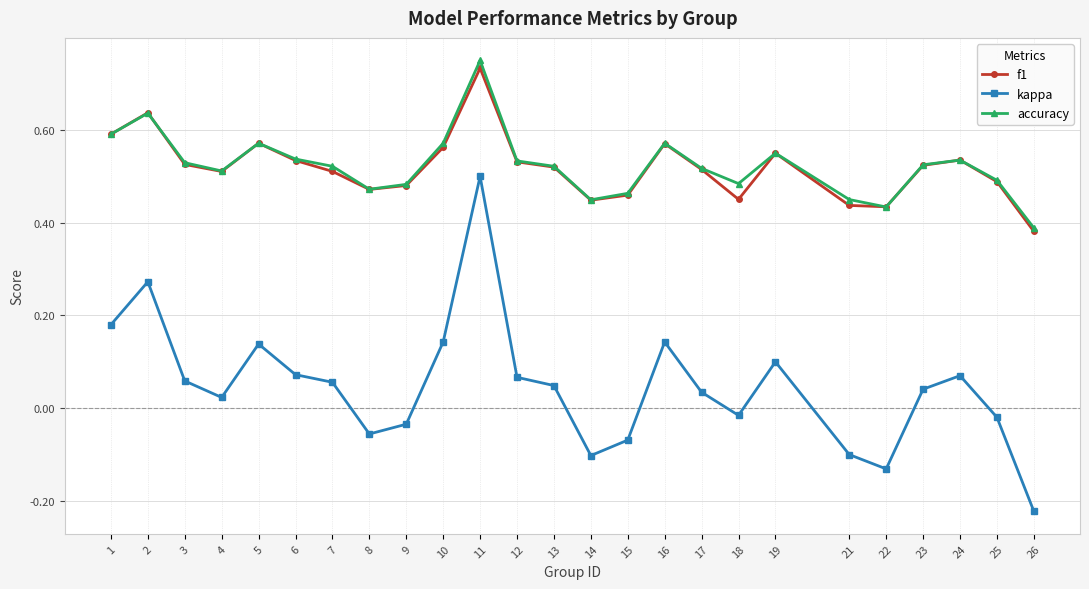

What is the sum of the accuracy values at 8 and 15?

0.9